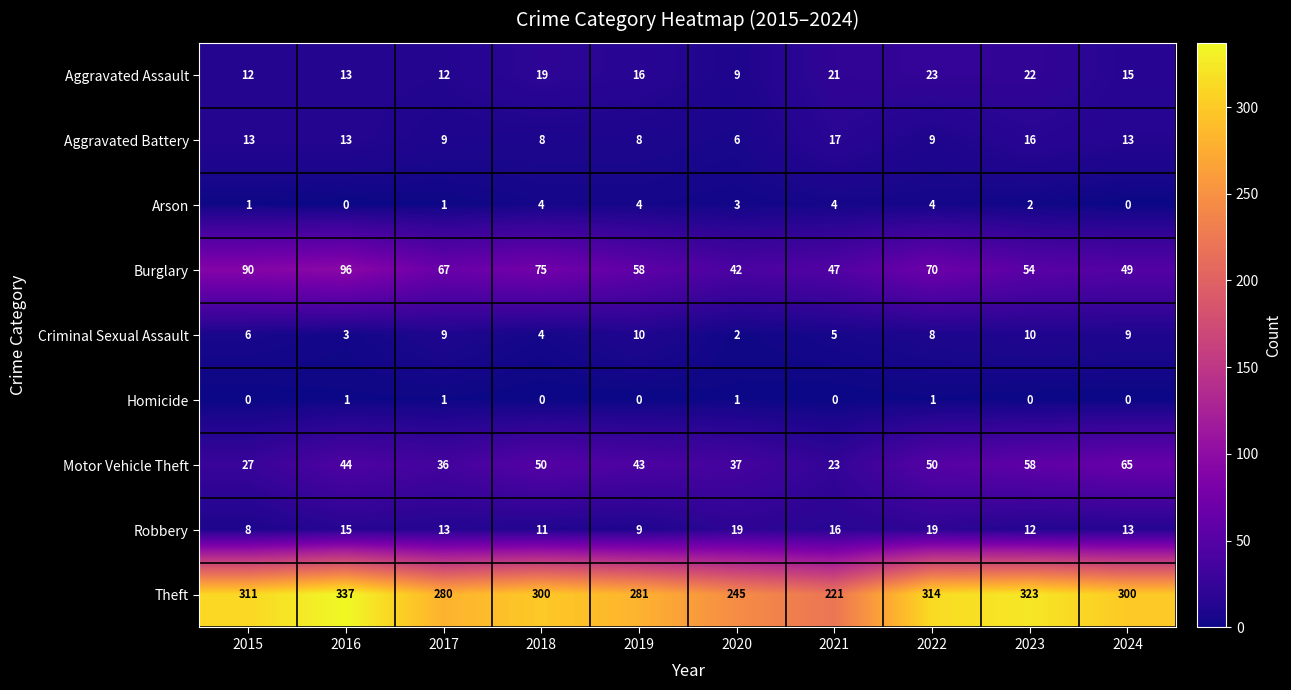

What is the average value of the Burglary series?

65